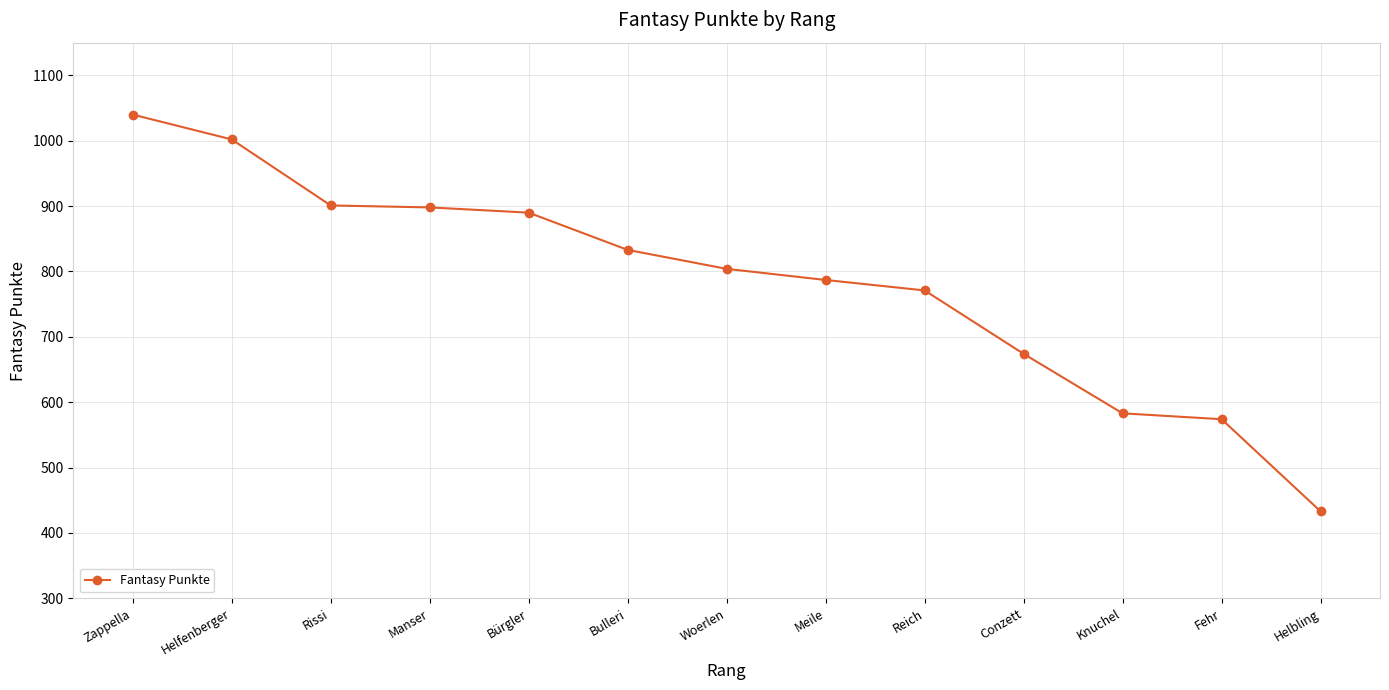

Where is the data nearest to the value 736?

Reich